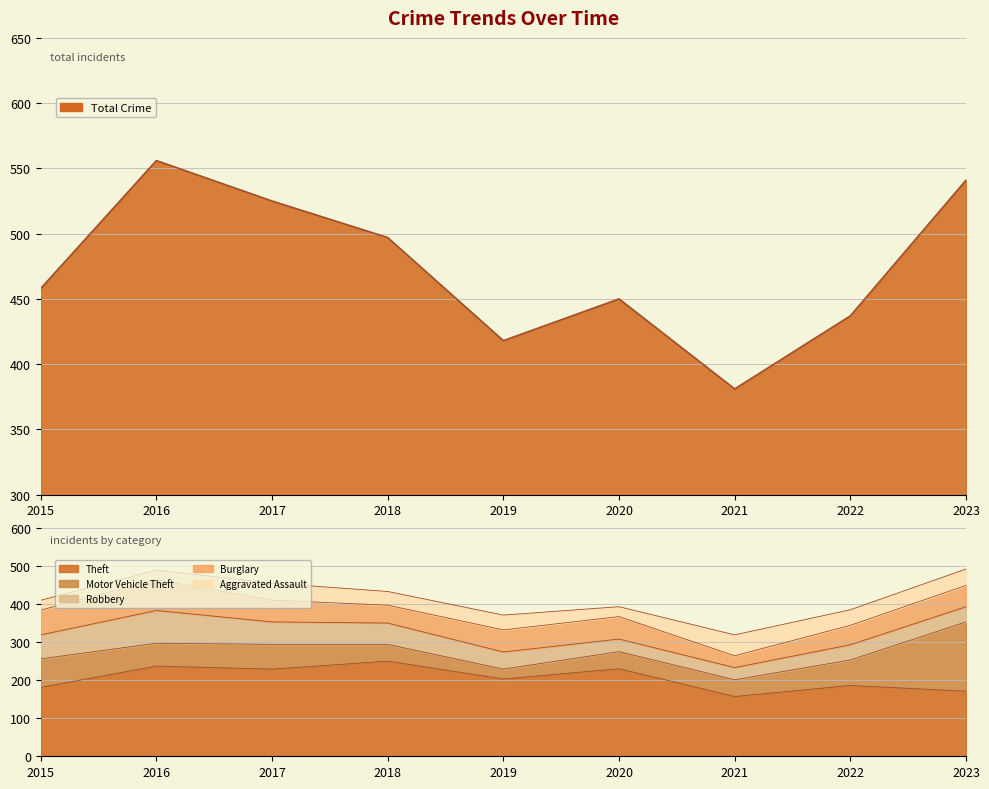

What is the difference between the maximum and second lowest values in the Motor Vehicle Theft series?

138